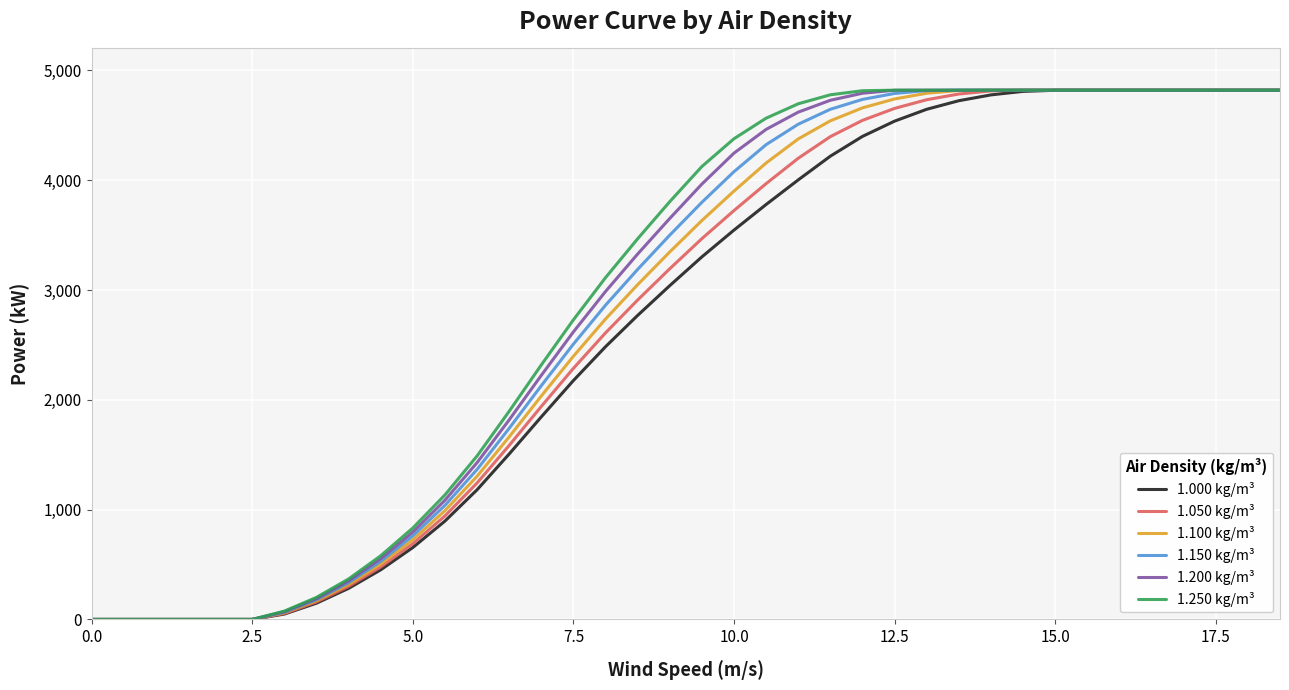

What are all the series names shown in the legend?

1.000 kg/m³, 1.050 kg/m³, 1.100 kg/m³, 1.150 kg/m³, 1.200 kg/m³, 1.250 kg/m³